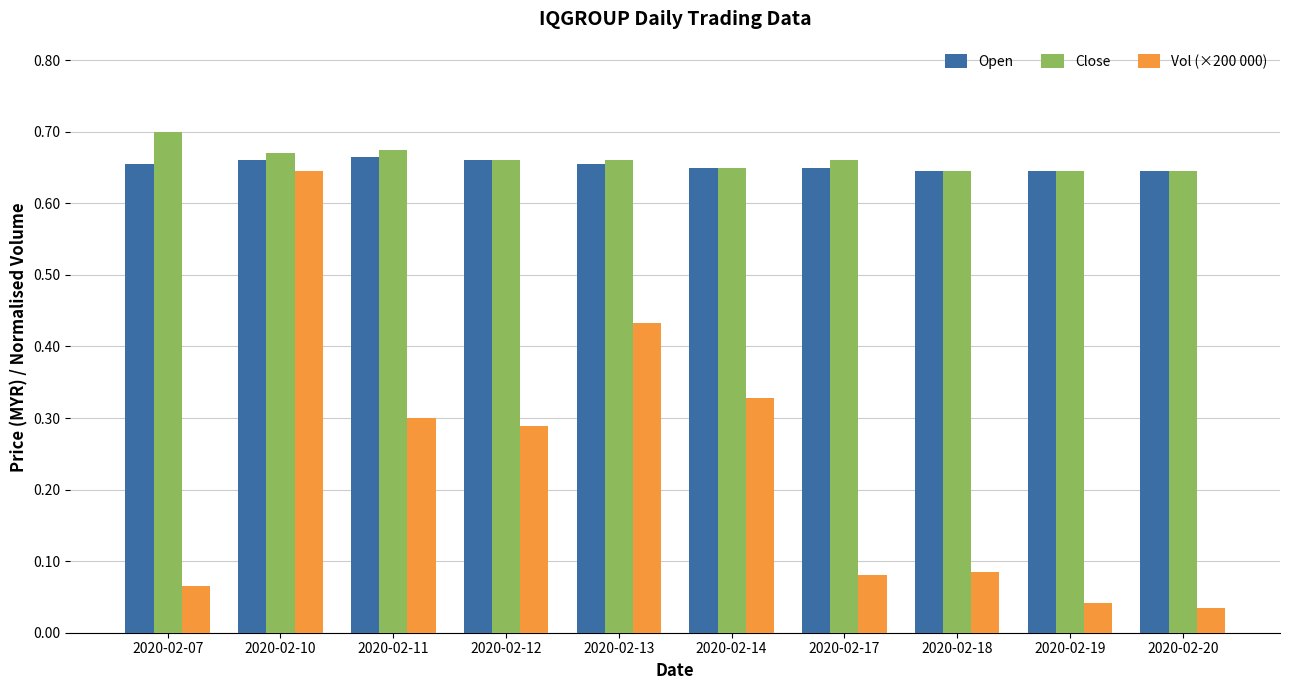

What is the sum of all Close values?

6.6